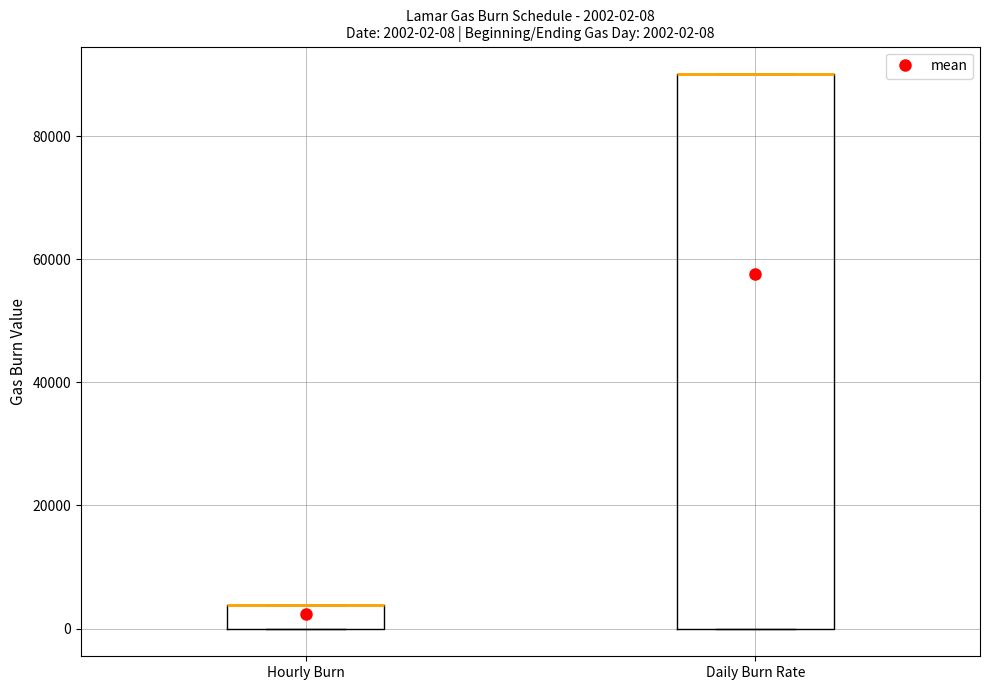

Comparing the boxes themselves (not the whiskers), which one is the tallest?

Daily Burn Rate